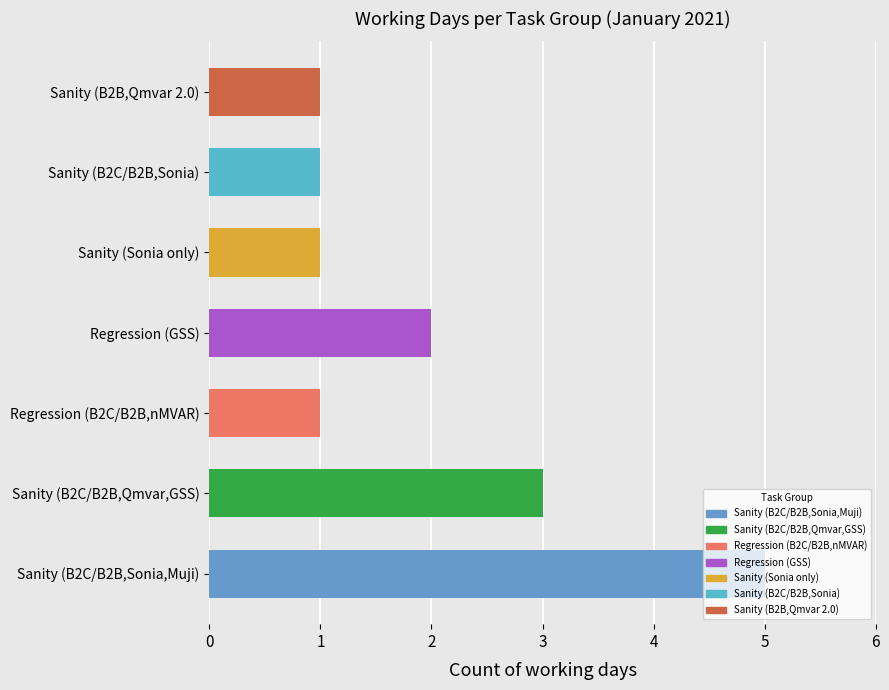

What is the difference between the maximum and minimum values?

4